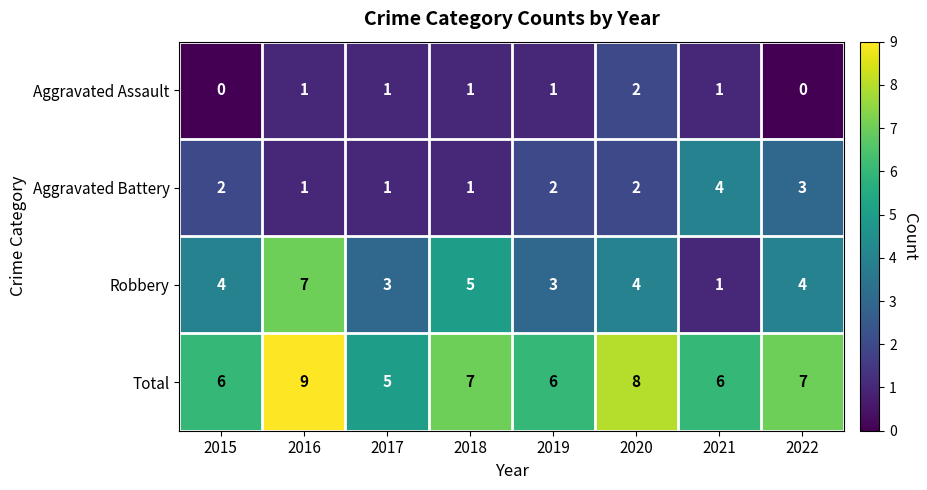

What is the sum of all Aggravated Battery values?

16